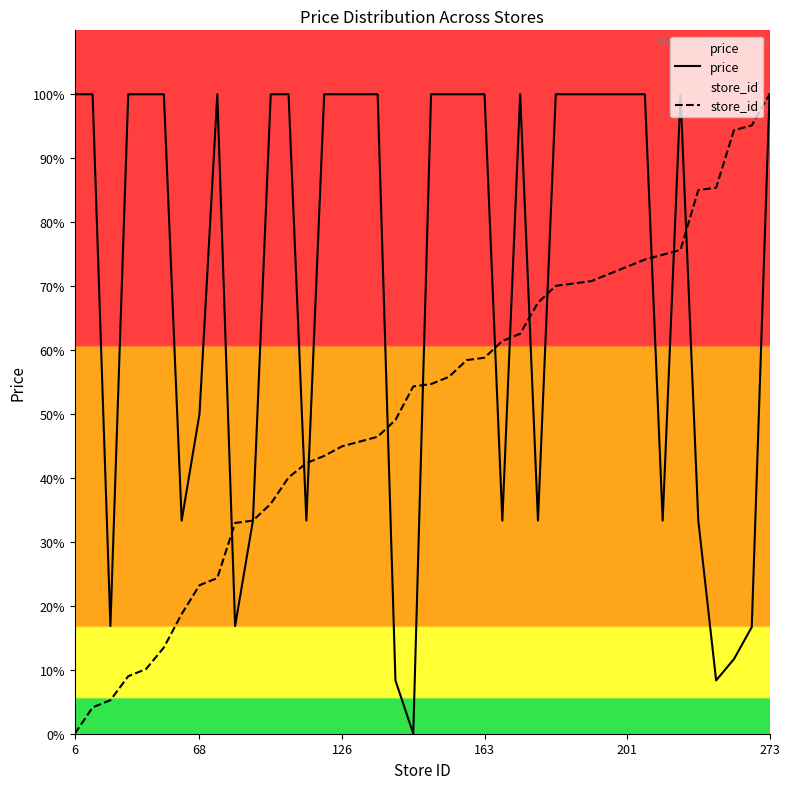

True or false: store_id and price cross at least once.

True